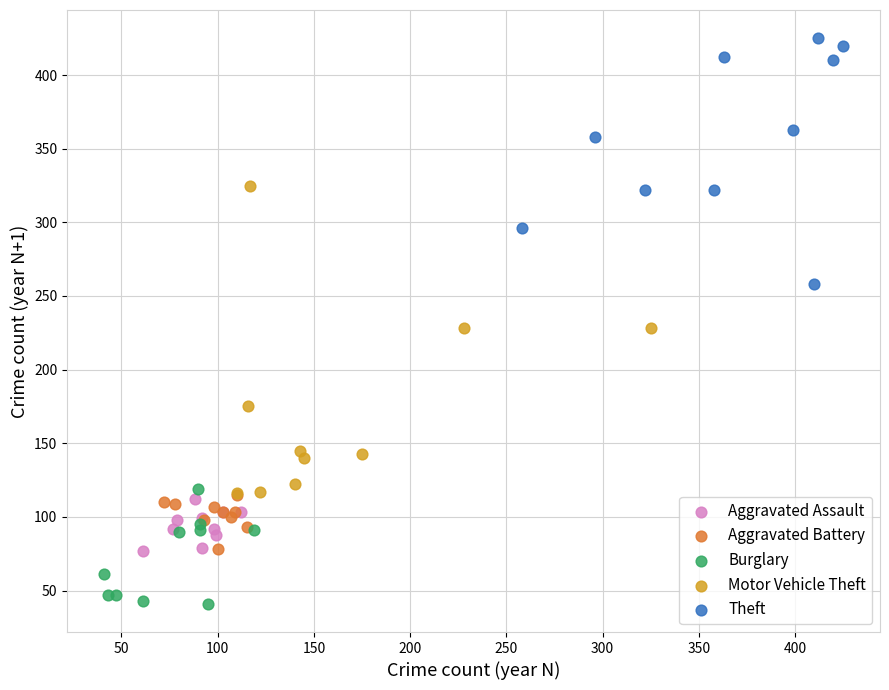

What are all the series names shown in the legend?

Aggravated Assault, Aggravated Battery, Burglary, Motor Vehicle Theft, Theft